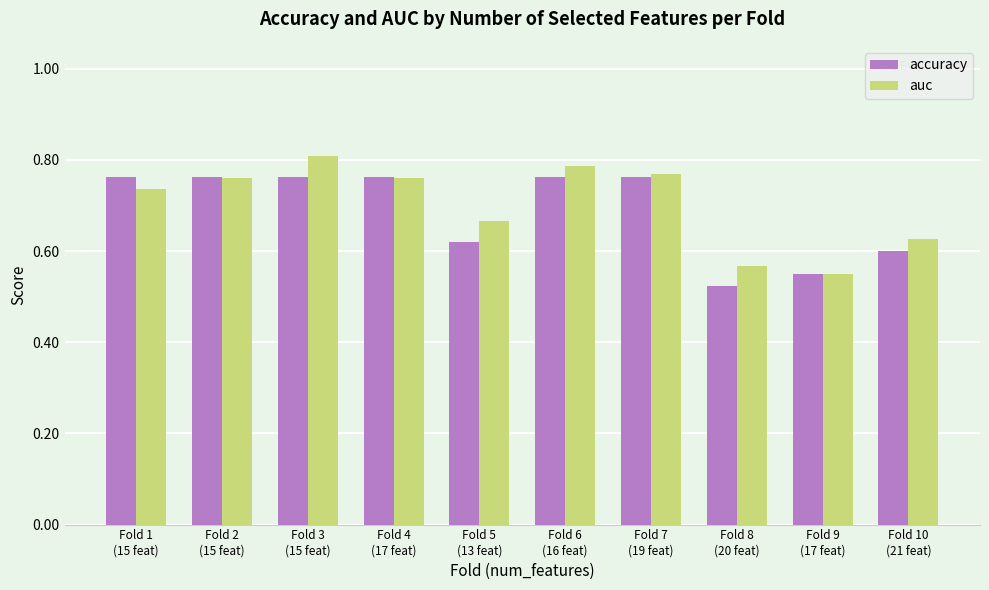

Rank the series by their maximum value, from lowest to highest.

accuracy, auc